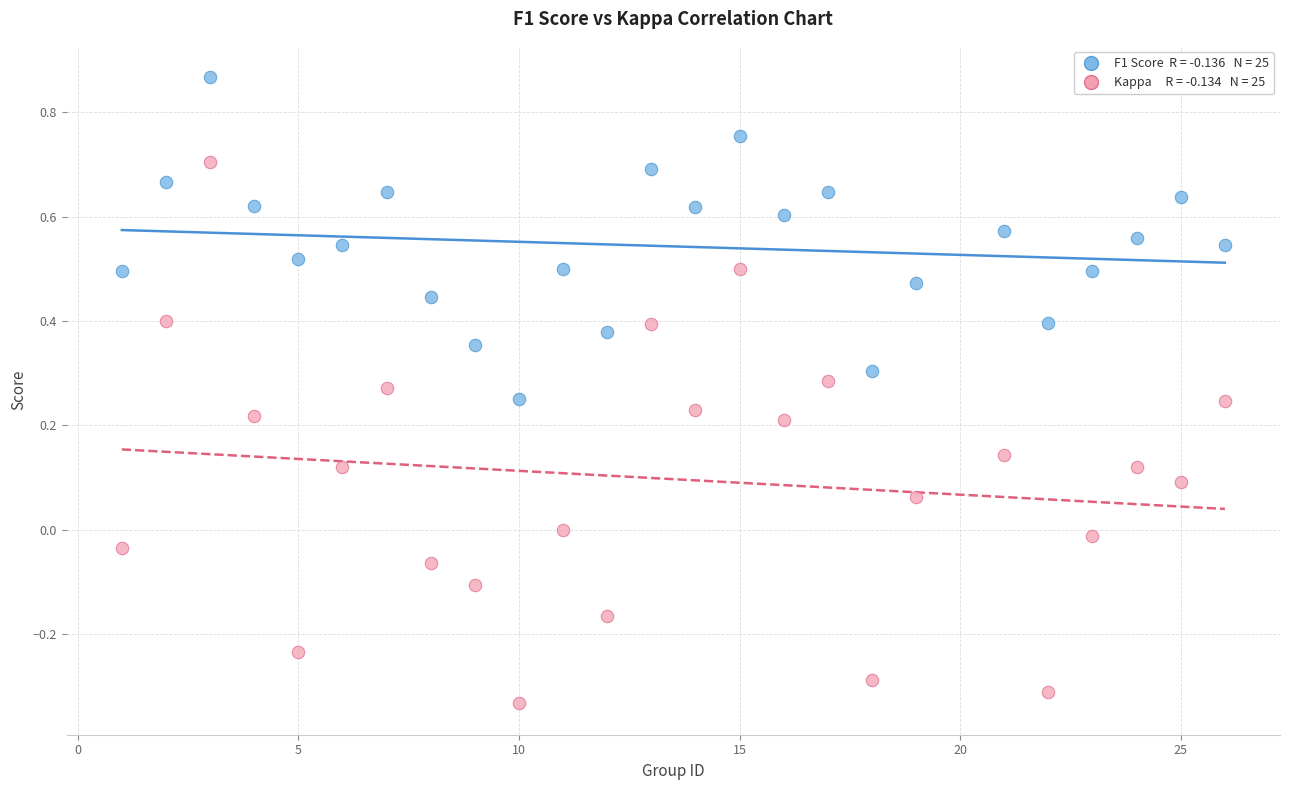

Across all data points, what is the range of X values (max minus min)?

25.0